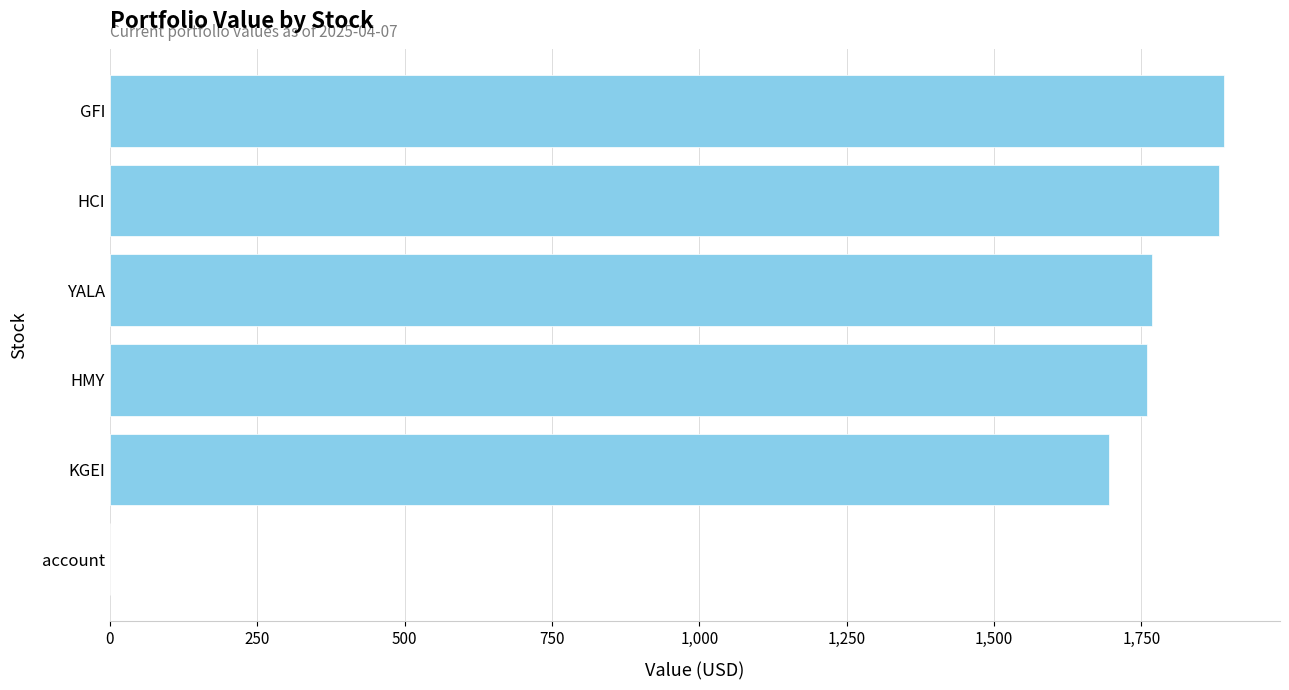

Reading bottom to top, list all the values displayed in this chart.

account=0.6	KGEI=1695.1	HMY=1759.8	YALA=1768.7	HCI=1882.3	GFI=1890.8